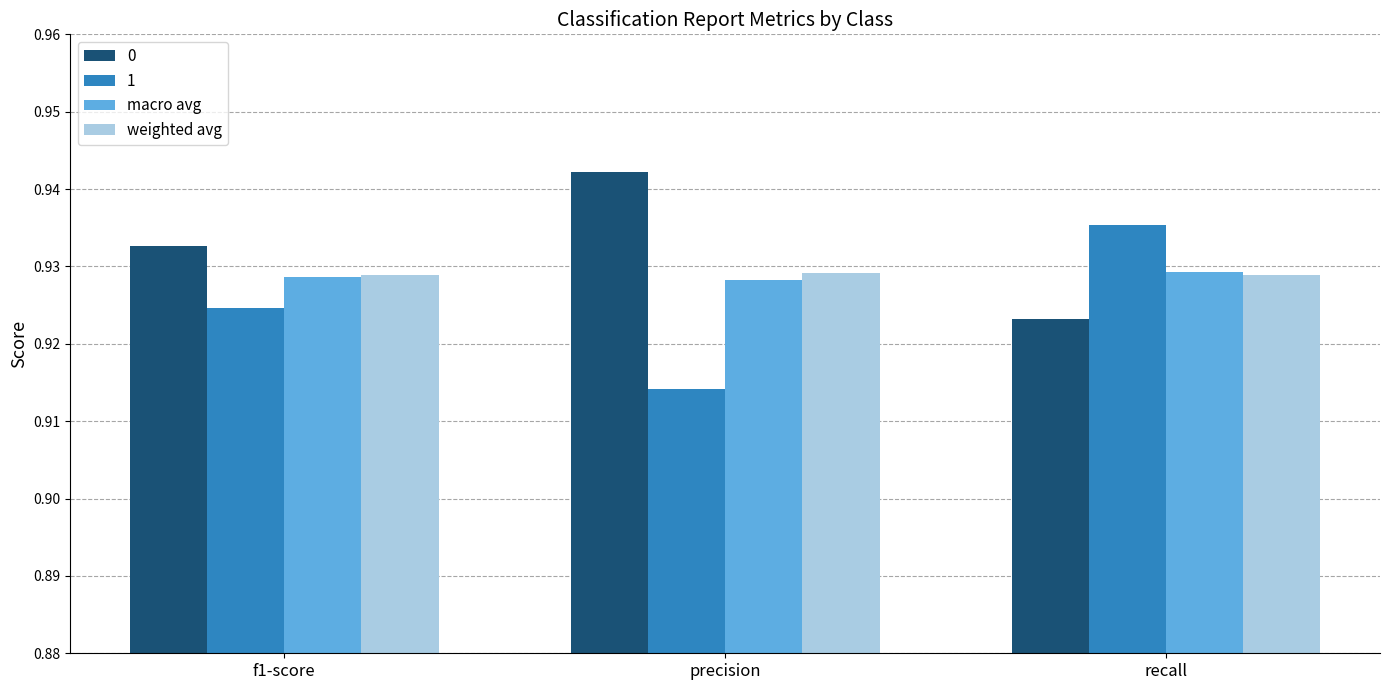

Between precision and recall, which series saw the biggest shift?

1